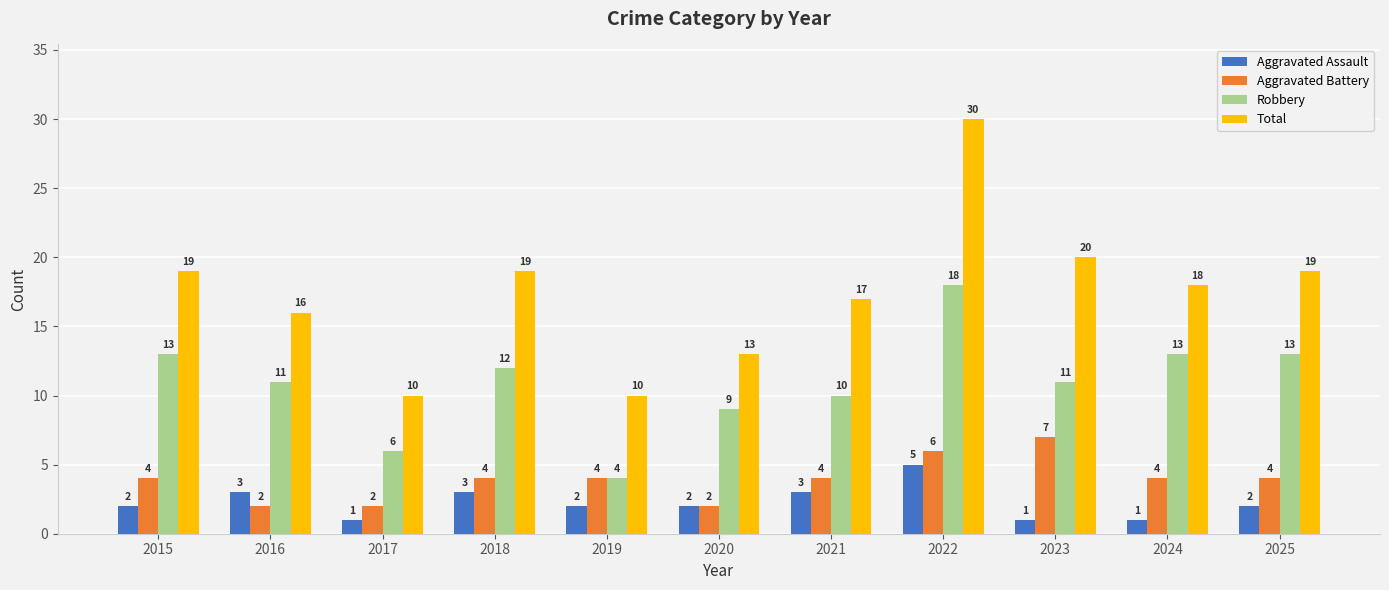

What is the difference between the Total values at 2019 and 2018?

9